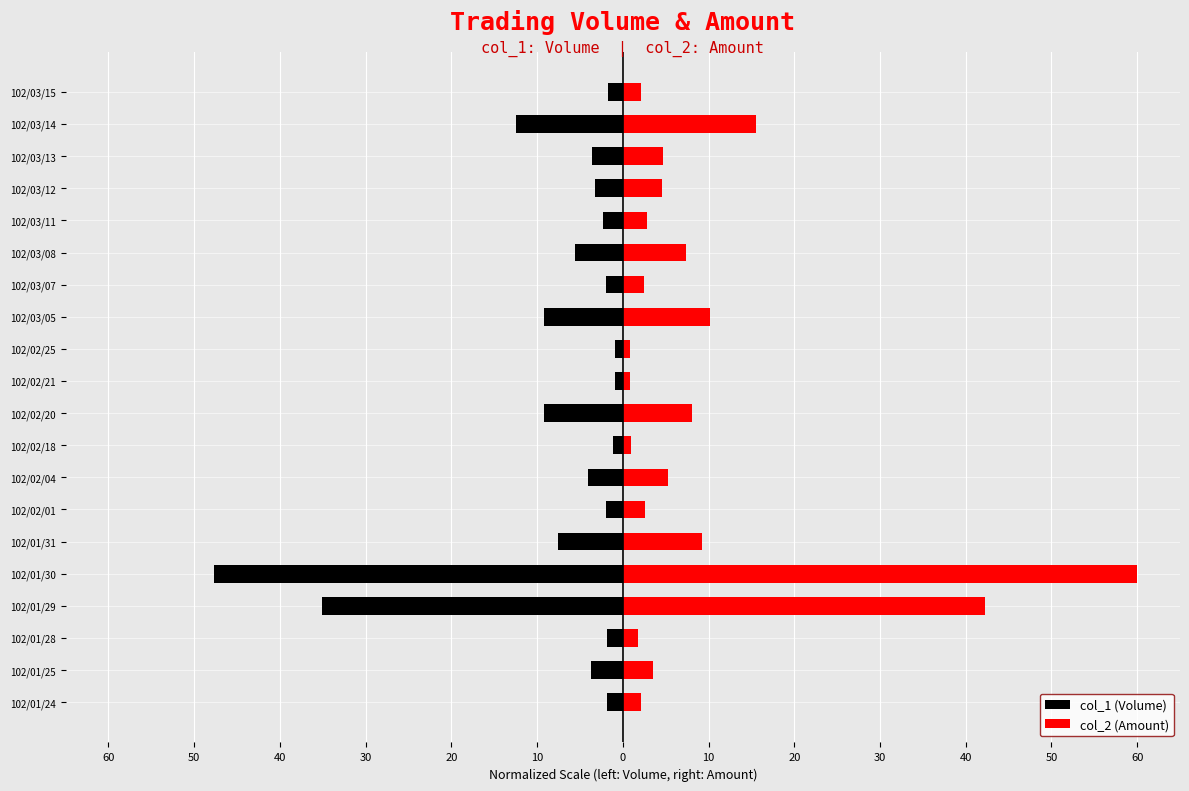

True or false: col_1 (Volume) has a value of -47.9 at 102/01/29.

False